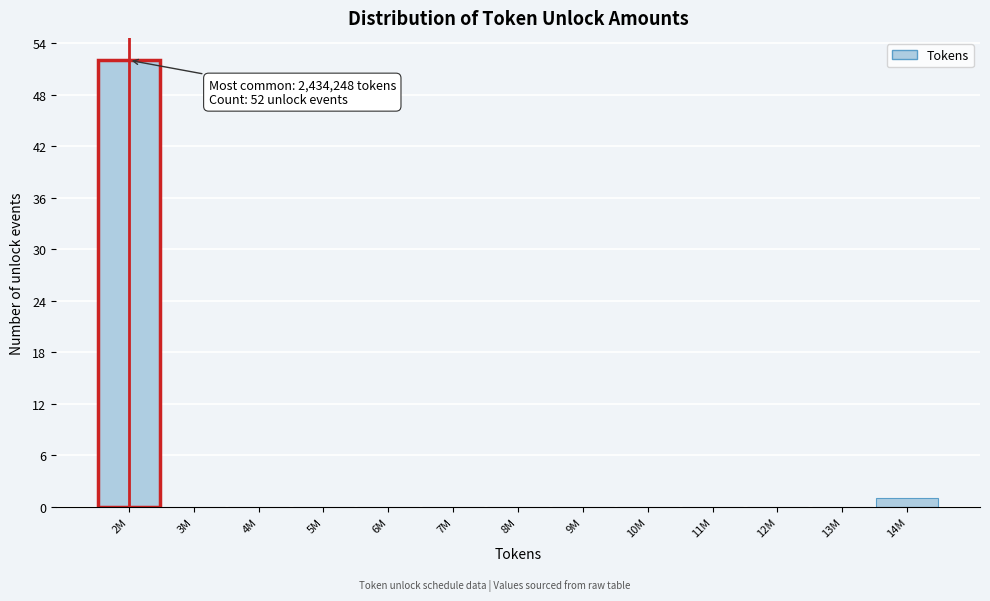

Reading left to right, what are all the values shown in this chart?

2M=52	3M=0	4M=0	5M=0	6M=0	7M=0	8M=0	9M=0	10M=0	11M=0	12M=0	13M=0	14M=1